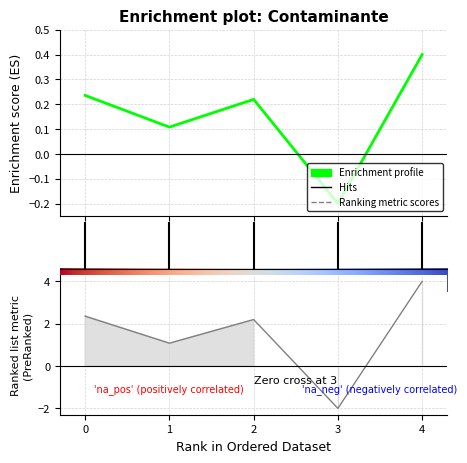

True or false: the data has more than 2 interior local peaks.

False